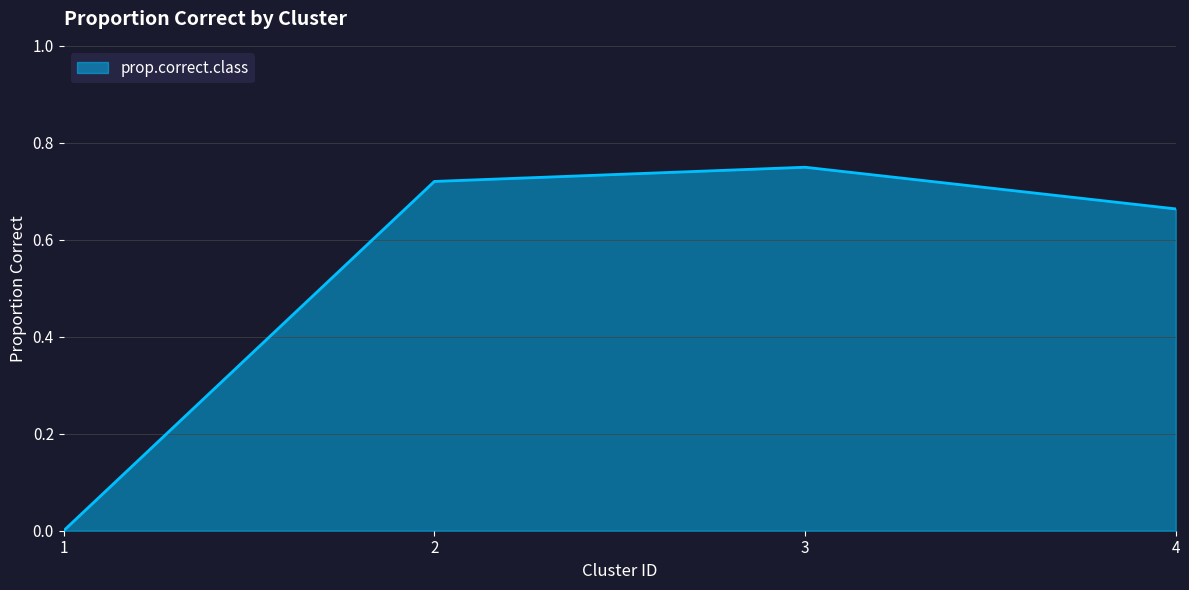

Which has a higher value, 1 or 3?

3